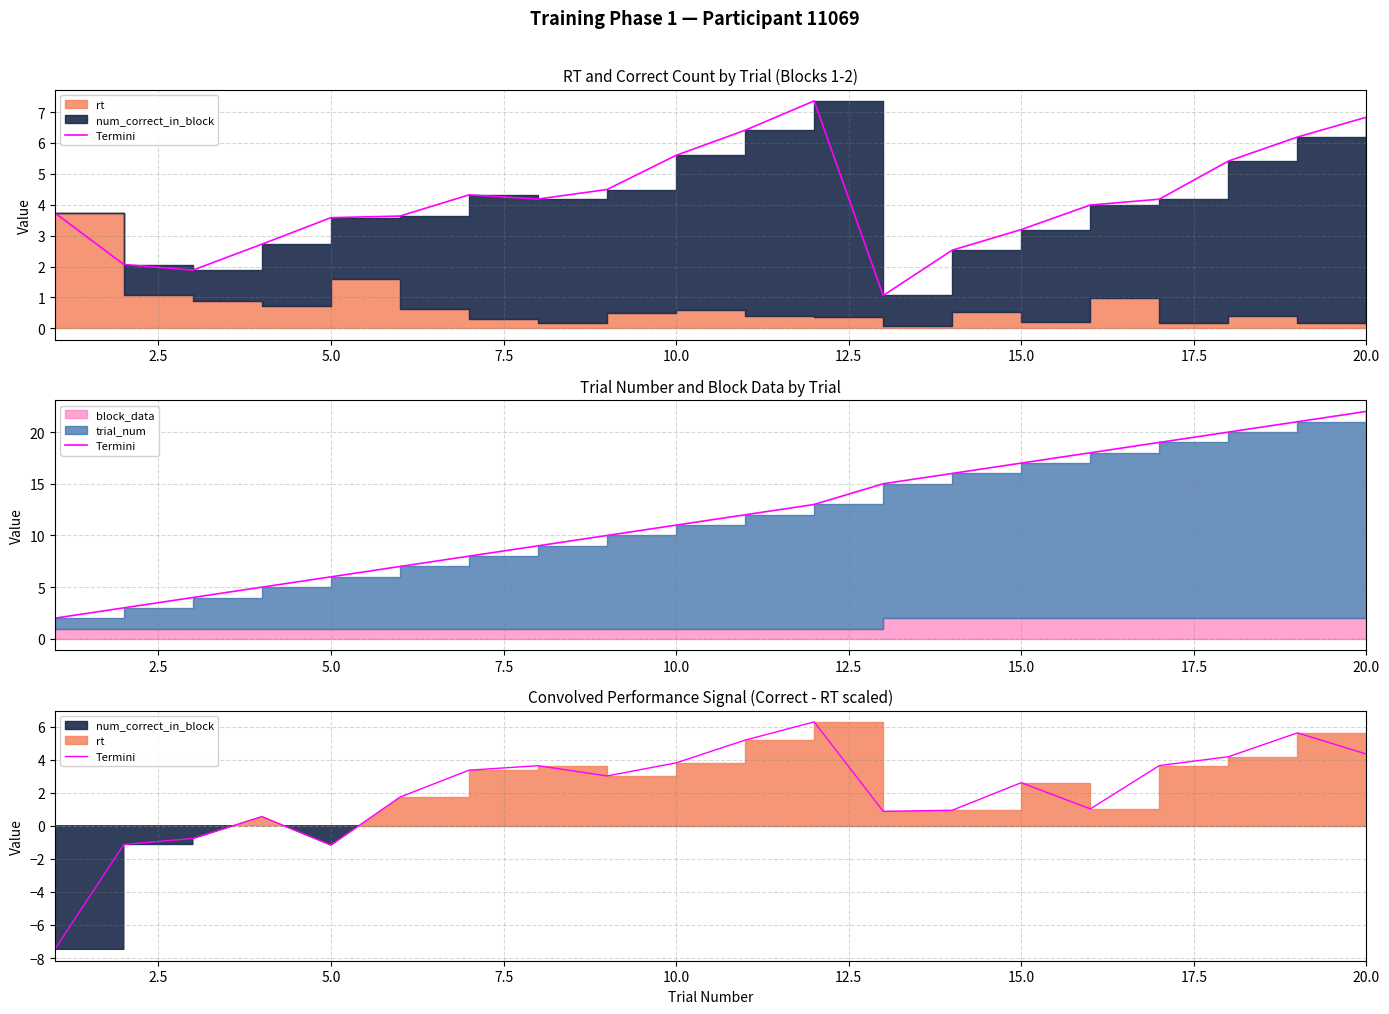

What is the value of the 4th point from the left?

0.6